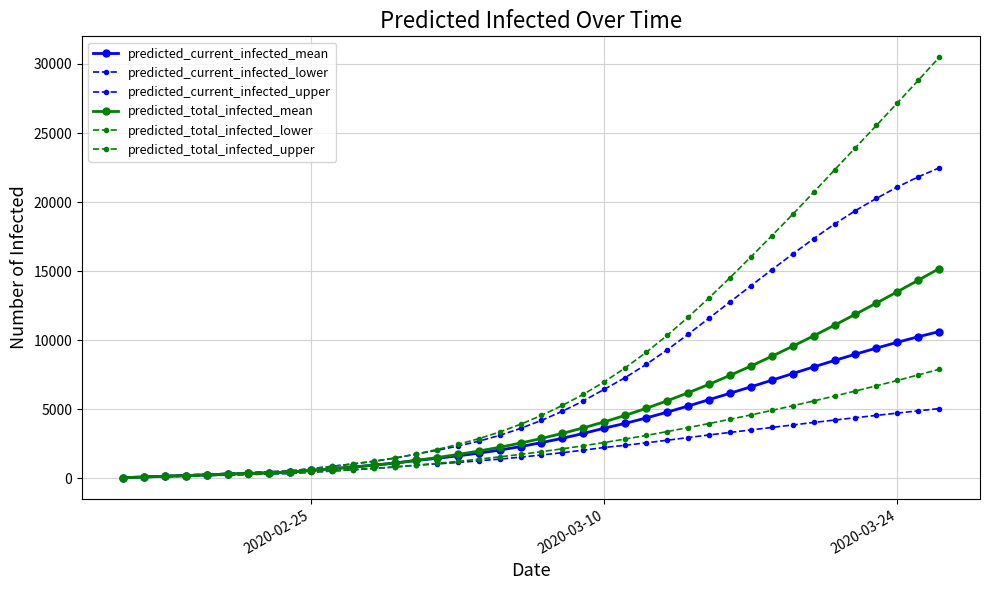

How many values in the predicted_total_infected_lower series are below 1933?

20